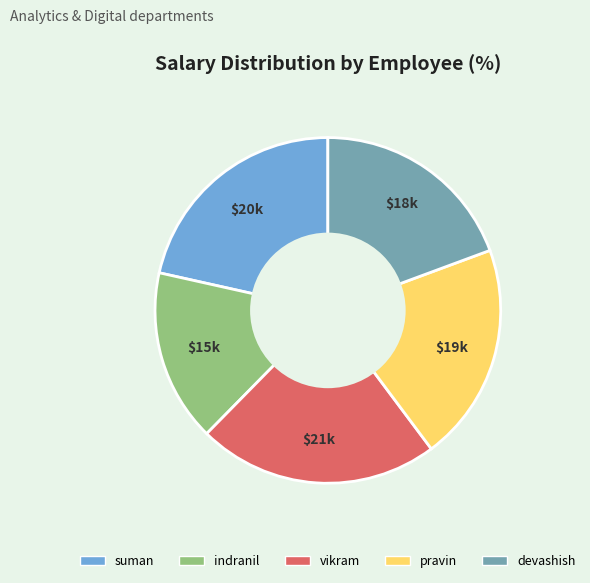

How many slices are in this pie chart?

5